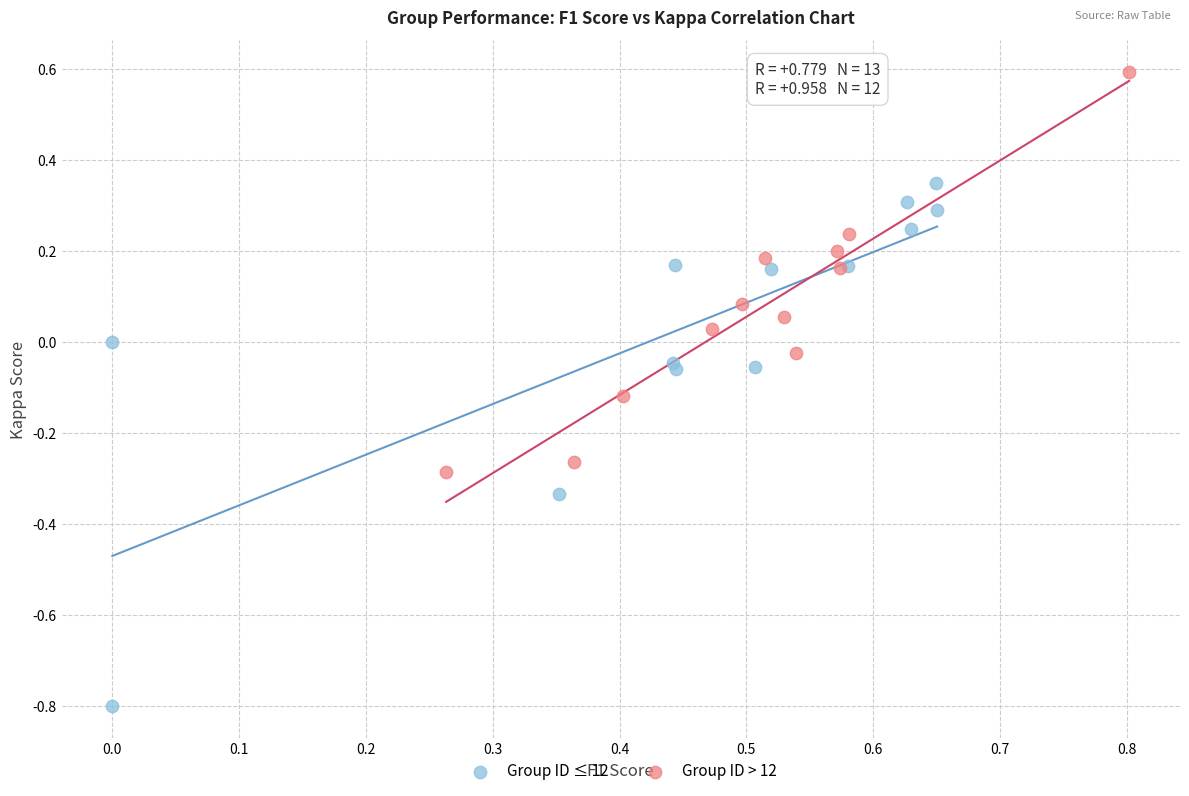

Which series contains the highest Y value?

Group ID > 12